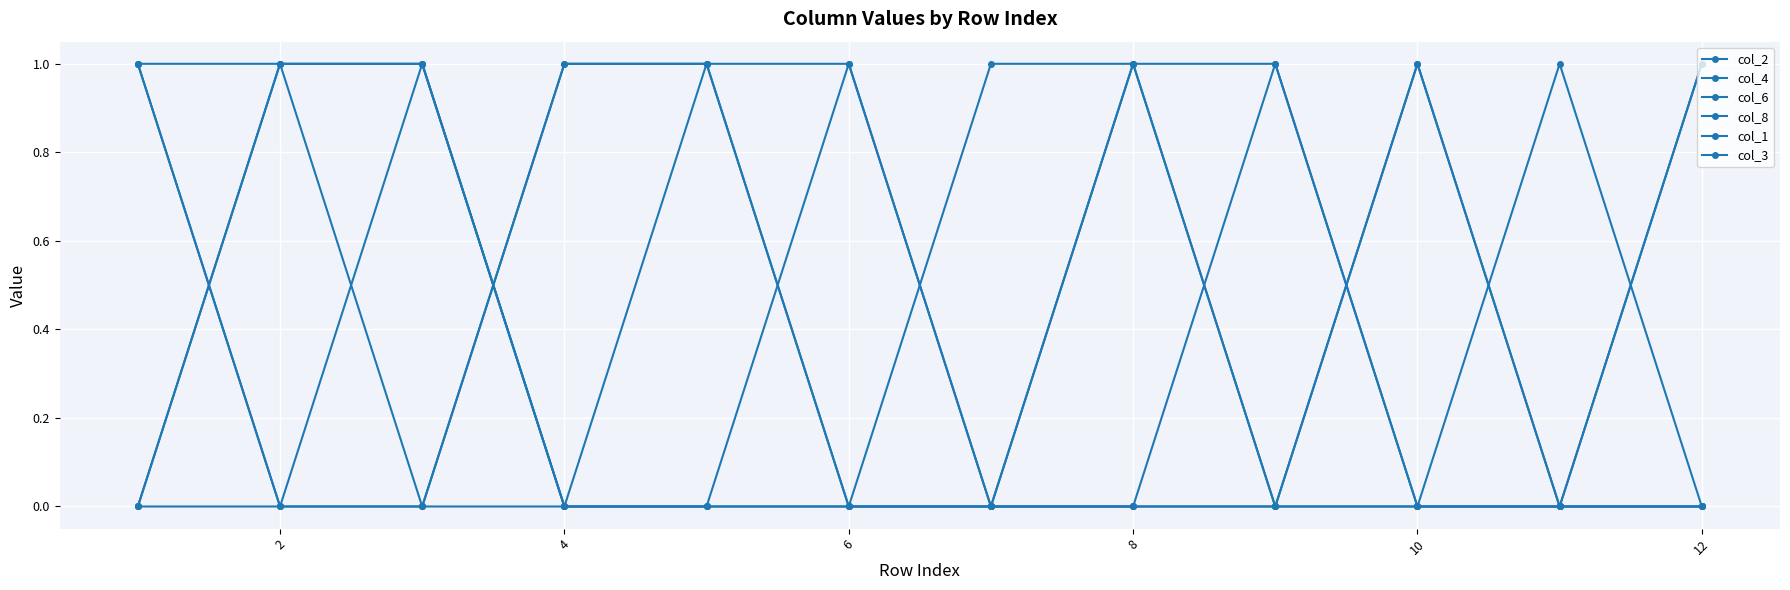

Does the chart display data point markers on the line(s)?

Yes